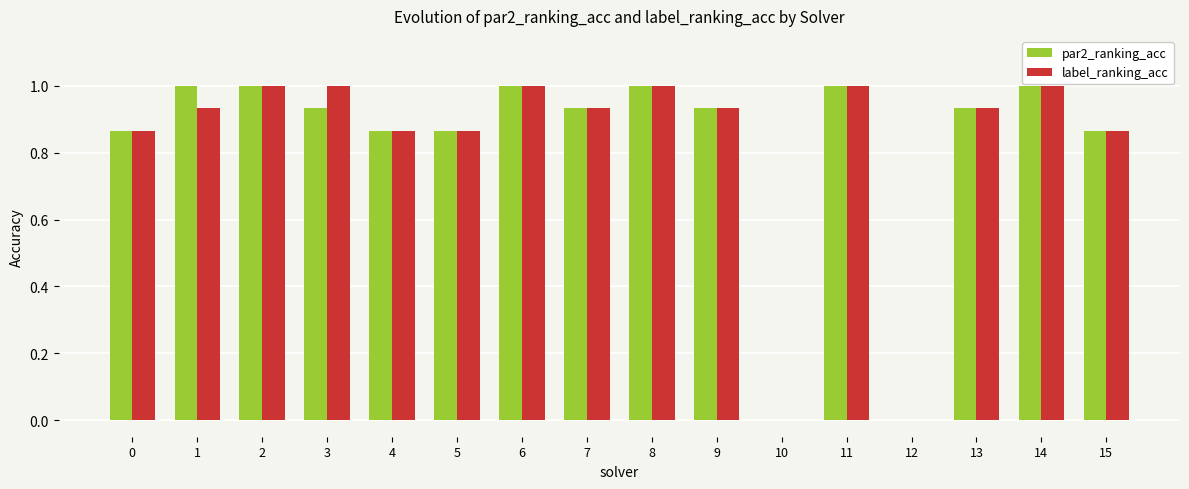

Is it true that par2_ranking_acc equals 0.0 at 10?

True